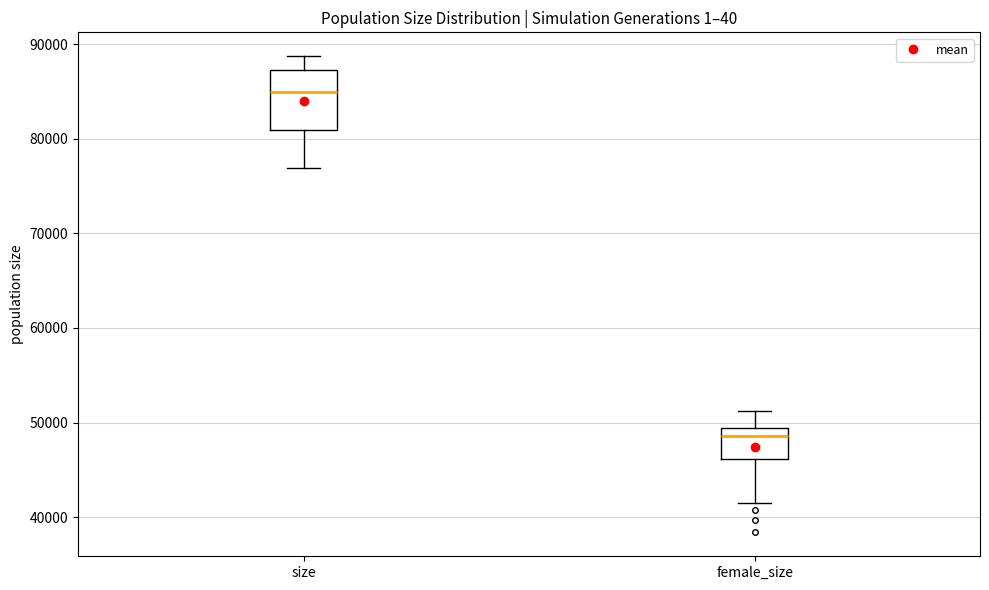

Reading left to right, transcribe this box plot: for each box, give where its median line is, the range the box spans, and where its two whiskers end, as read against the y-axis. The values are not printed on the chart, so give them approximately, as read against the axis.

size: median 85000, box 81000 to 87000, whiskers 77000 to 89000
female_size: median 49000 (just below the box's upper edge), box 46000 to 49000, whiskers 41000 to 51000